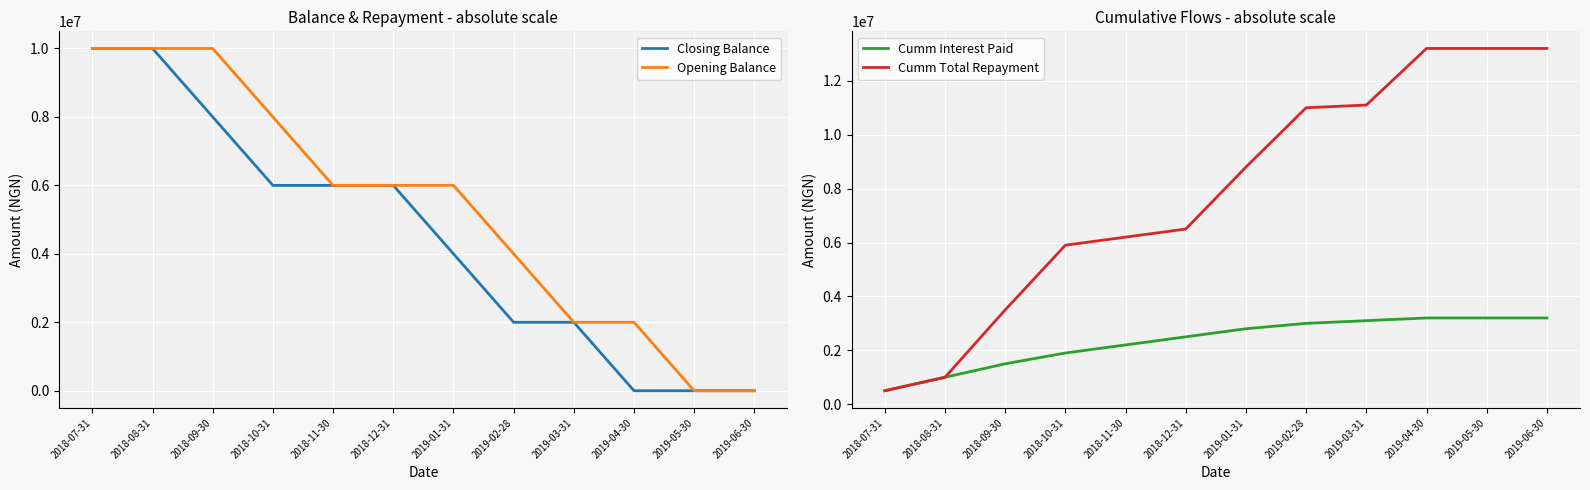

After their last crossing, which series has the higher values: Cumm Total Repayment or Closing Balance?

Cumm Total Repayment